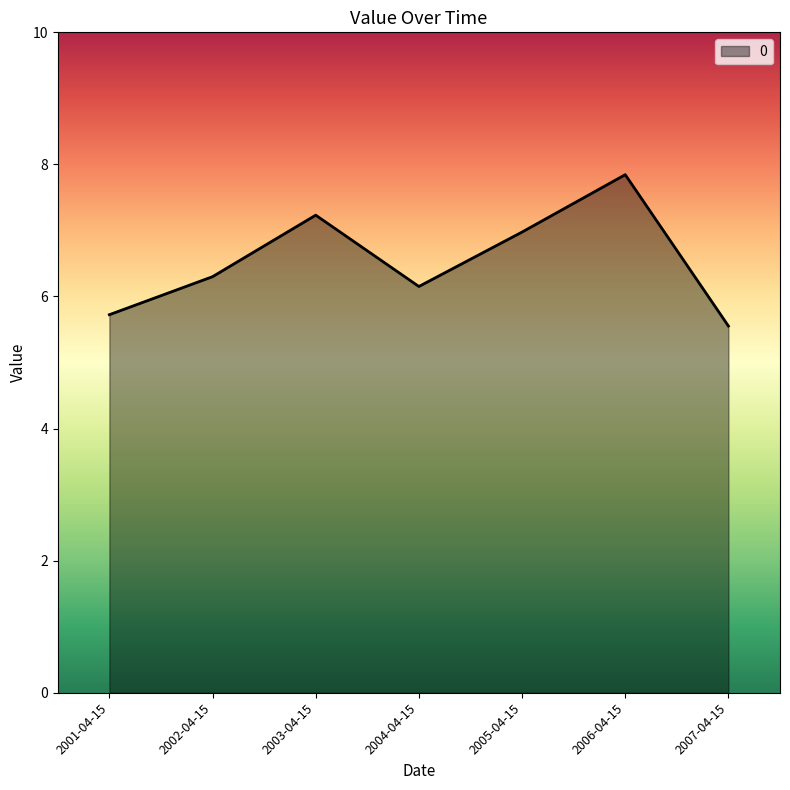

List the labels in order of value, smallest first.

2007-04-15, 2001-04-15, 2004-04-15, 2002-04-15, 2005-04-15, 2003-04-15, 2006-04-15